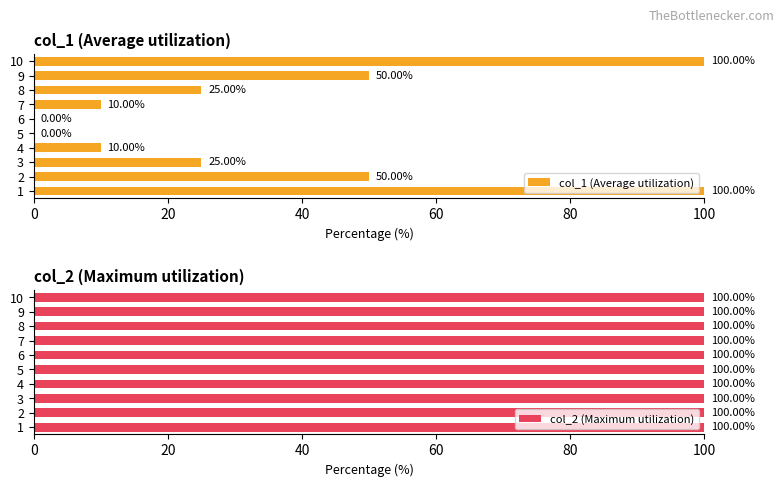

At which label is col_1 (Average utilization) closest to 50?

9